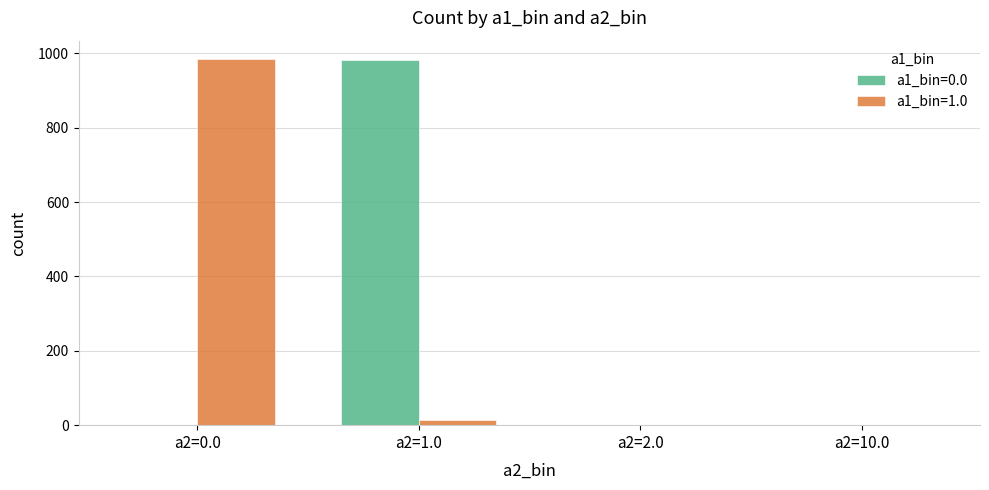

What is the greatest value displayed?

985